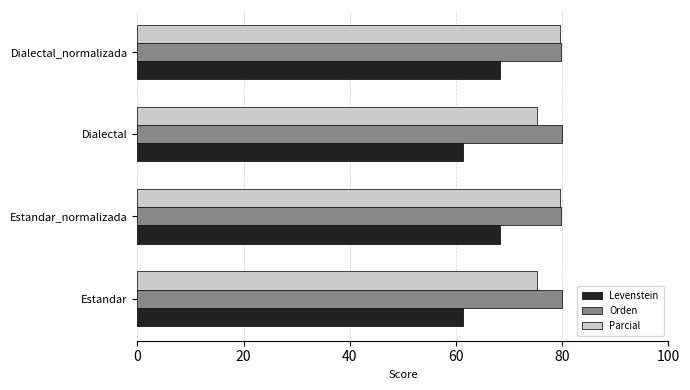

How many values in the Levenstein series are below 68?

2